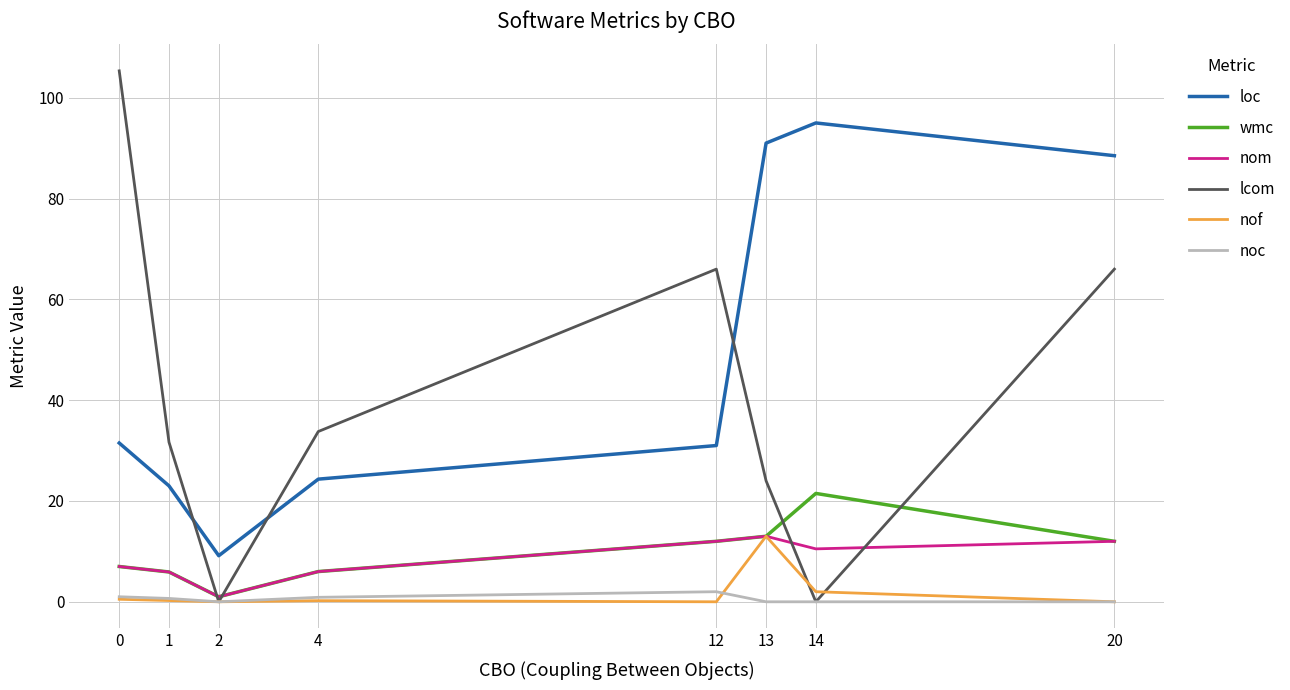

True or false: lcom has more than 1 points higher than both neighbors.

False